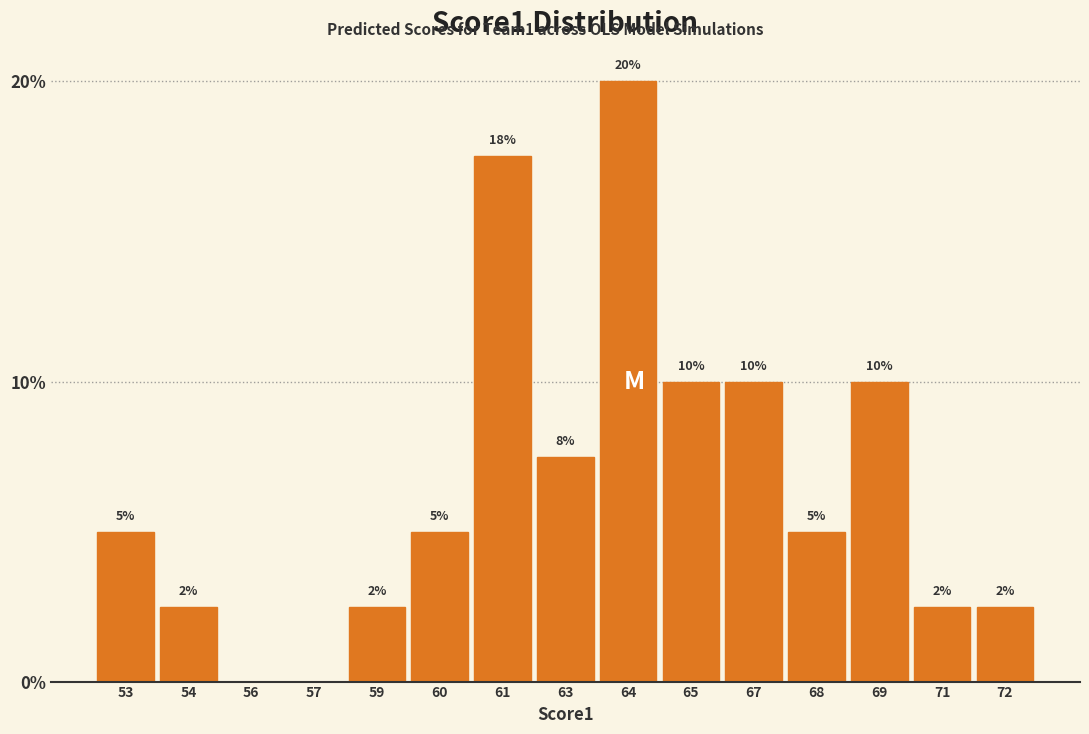

Between 54 and 61, which is larger?

61